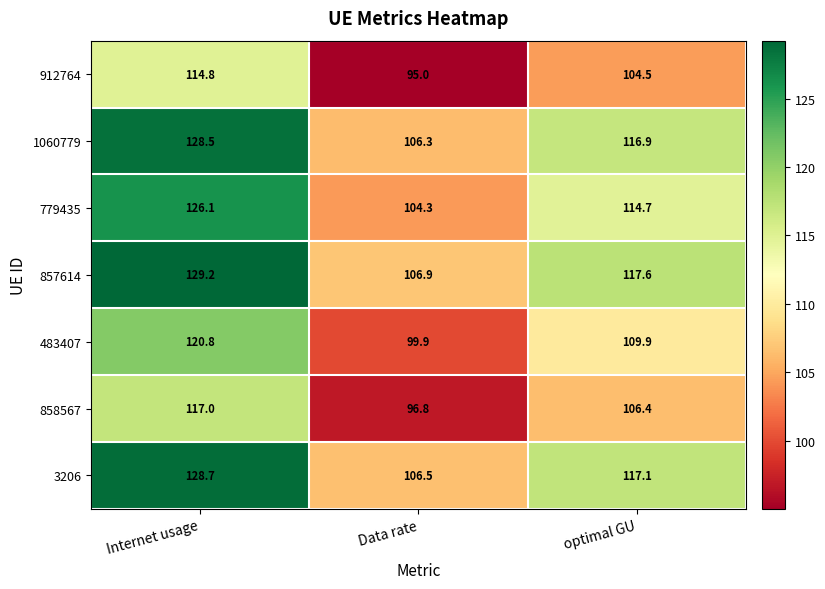

Which series has the widest spread of values?

857614